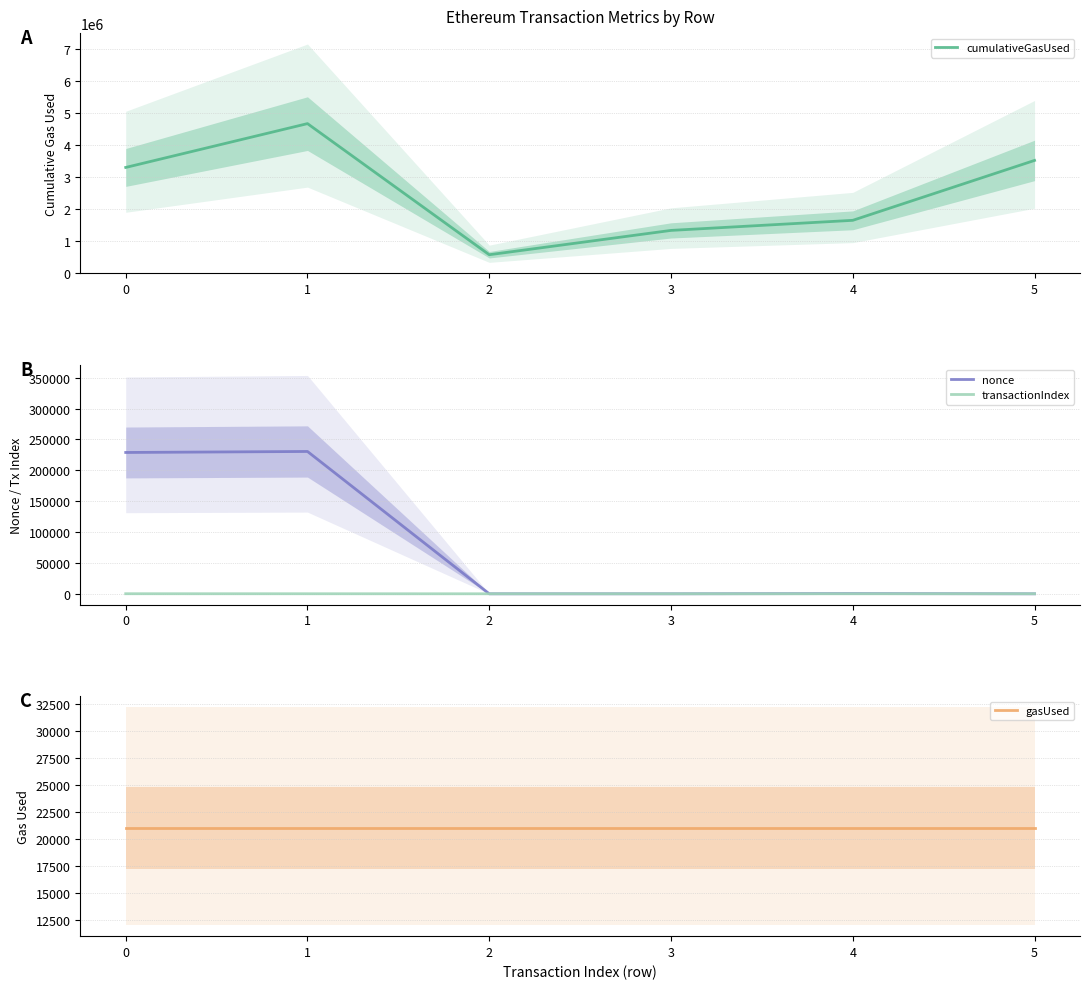

Between which two adjacent categories do nonce and transactionIndex first intersect?

1 and 2